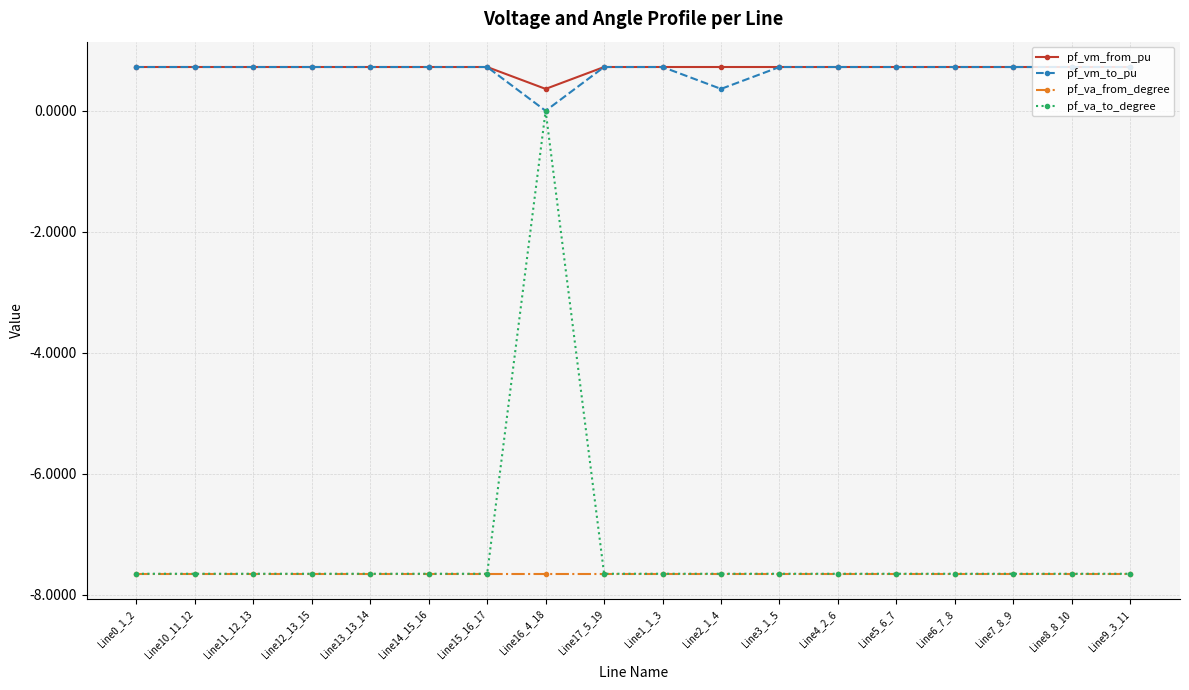

Reading left to right, what are all the values shown in this chart?

pf_vm_from_pu: Line0_1_2=0.7	Line10_11_12=0.7	Line11_12_13=0.7	Line12_13_15=0.7	Line13_13_14=0.7	Line14_15_16=0.7	Line15_16_17=0.7	Line16_4_18=0.4	Line17_5_19=0.7	Line1_1_3=0.7	Line2_1_4=0.7	Line3_1_5=0.7	Line4_2_6=0.7	Line5_6_7=0.7	Line6_7_8=0.7	Line7_8_9=0.7	Line8_8_10=0.7	Line9_3_11=0.7
pf_vm_to_pu: Line0_1_2=0.7	Line10_11_12=0.7	Line11_12_13=0.7	Line12_13_15=0.7	Line13_13_14=0.7	Line14_15_16=0.7	Line15_16_17=0.7	Line16_4_18=0.0	Line17_5_19=0.7	Line1_1_3=0.7	Line2_1_4=0.4	Line3_1_5=0.7	Line4_2_6=0.7	Line5_6_7=0.7	Line6_7_8=0.7	Line7_8_9=0.7	Line8_8_10=0.7	Line9_3_11=0.7
pf_va_from_degree: Line0_1_2=-7.6	Line10_11_12=-7.6	Line11_12_13=-7.6	Line12_13_15=-7.6	Line13_13_14=-7.6	Line14_15_16=-7.6	Line15_16_17=-7.6	Line16_4_18=-7.6	Line17_5_19=-7.6	Line1_1_3=-7.6	Line2_1_4=-7.6	Line3_1_5=-7.6	Line4_2_6=-7.6	Line5_6_7=-7.6	Line6_7_8=-7.6	Line7_8_9=-7.6	Line8_8_10=-7.6	Line9_3_11=-7.6
pf_va_to_degree: Line0_1_2=-7.6	Line10_11_12=-7.6	Line11_12_13=-7.6	Line12_13_15=-7.6	Line13_13_14=-7.6	Line14_15_16=-7.6	Line15_16_17=-7.6	Line16_4_18=0.0	Line17_5_19=-7.6	Line1_1_3=-7.6	Line2_1_4=-7.6	Line3_1_5=-7.6	Line4_2_6=-7.6	Line5_6_7=-7.6	Line6_7_8=-7.6	Line7_8_9=-7.6	Line8_8_10=-7.6	Line9_3_11=-7.6